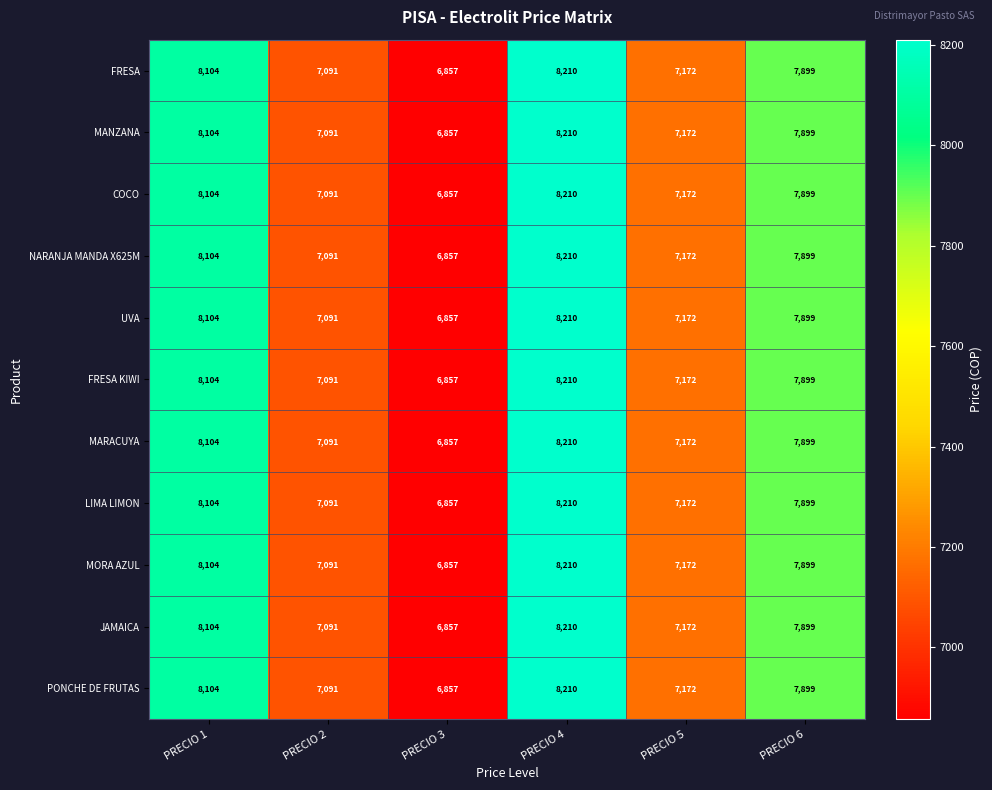

The FRESA series shows 11186 at PRECIO 6. True or false?

False